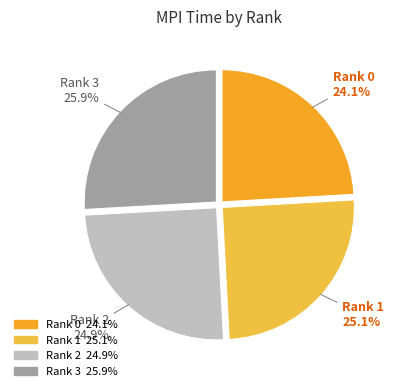

To the nearest percent, what portion does Rank 1 represent?

25%